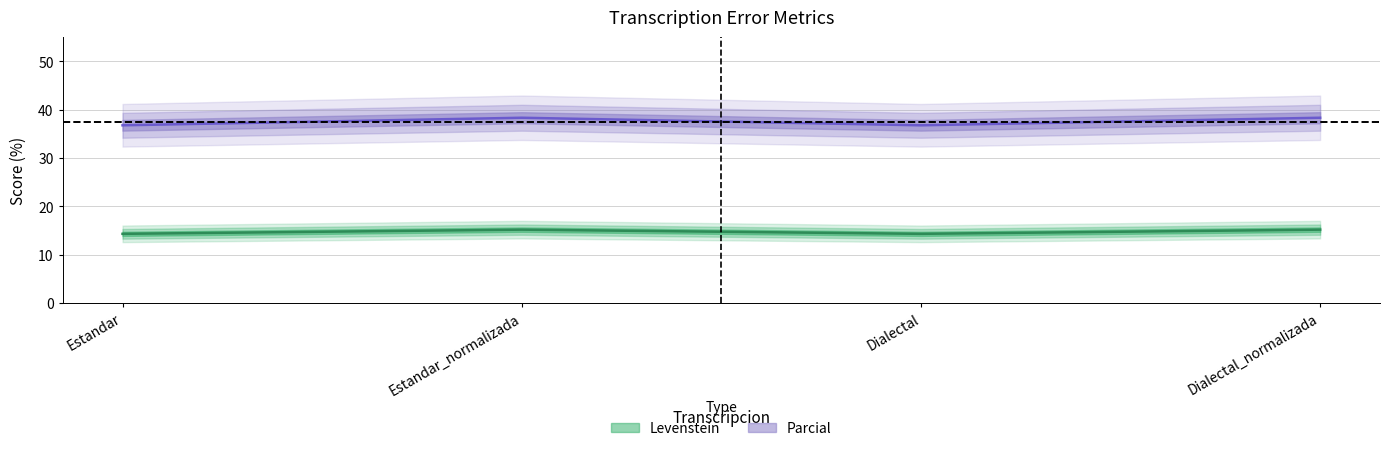

What is the maximum value for Levenstein?

38.3